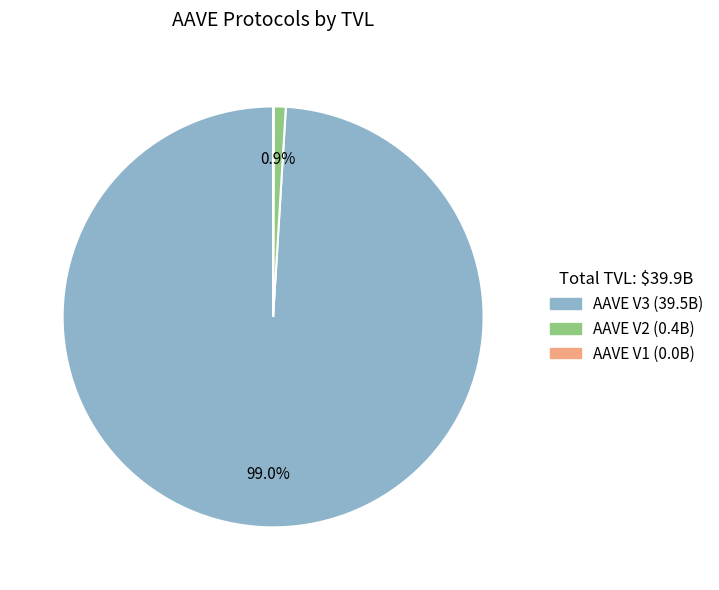

Is it true that AAVE V2 is 1% of the pie?

True